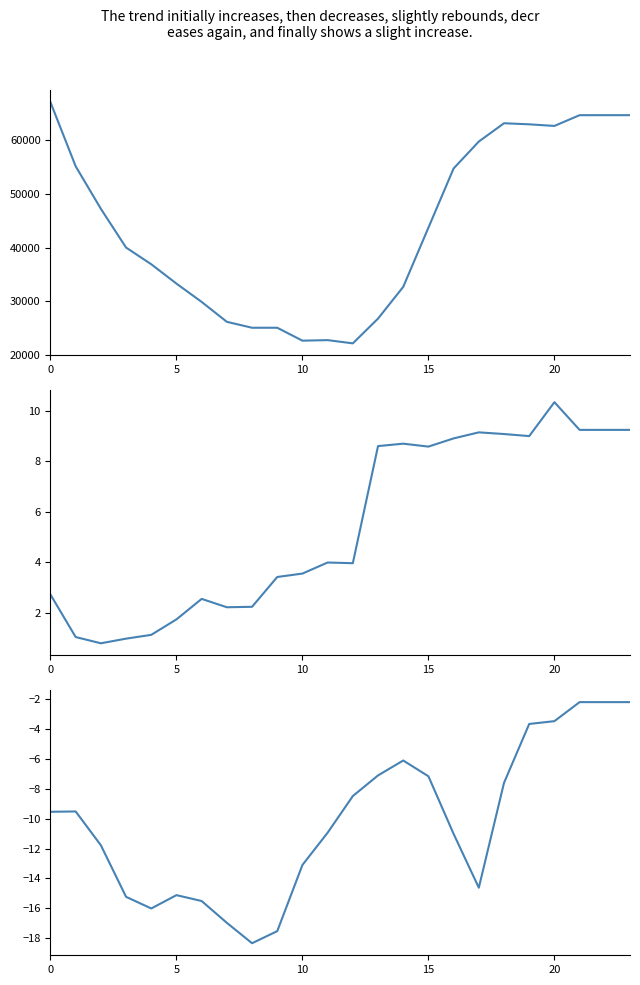

True or false: ATT13 and ATT11 cross at least once.

False